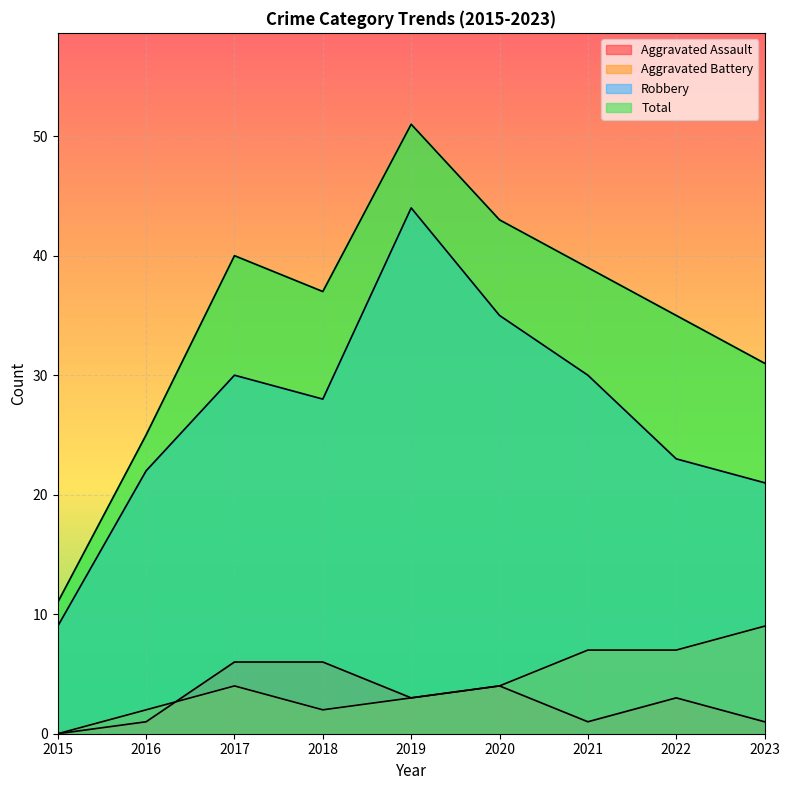

At how many categories does at least one series exceed 9?

9